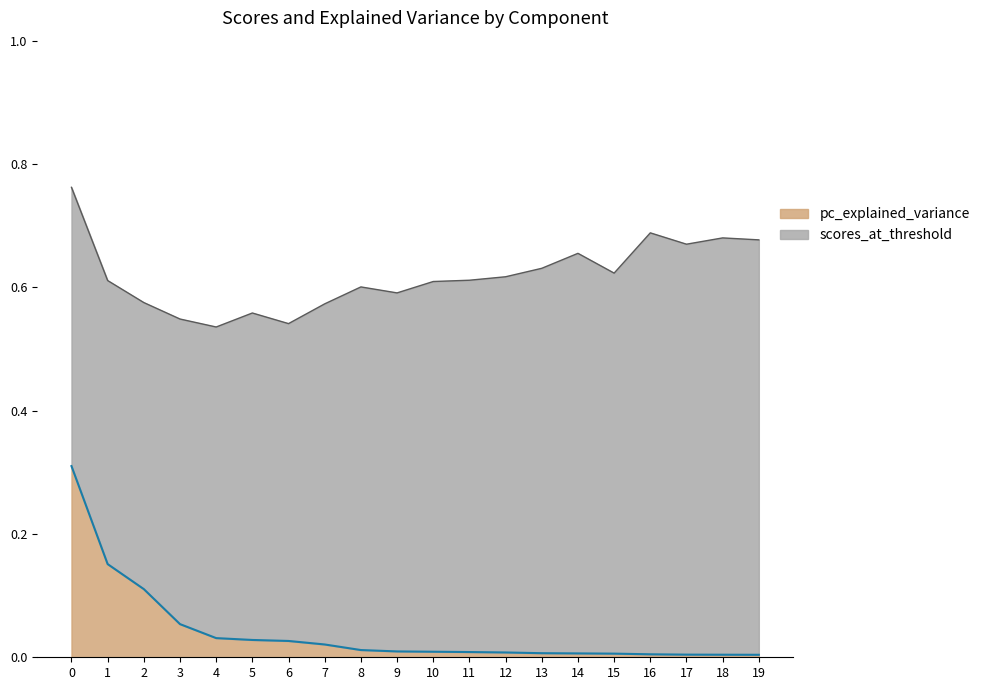

List the labels in order of value, smallest first.

19, 18, 17, 16, 15, 14, 13, 12, 11, 10, 9, 8, 7, 6, 5, 4, 3, 2, 1, 0